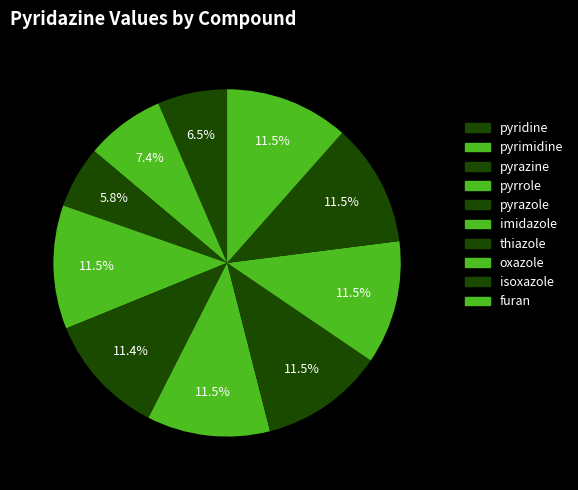

True or false: pyrazine accounts for 6% of the total.

True